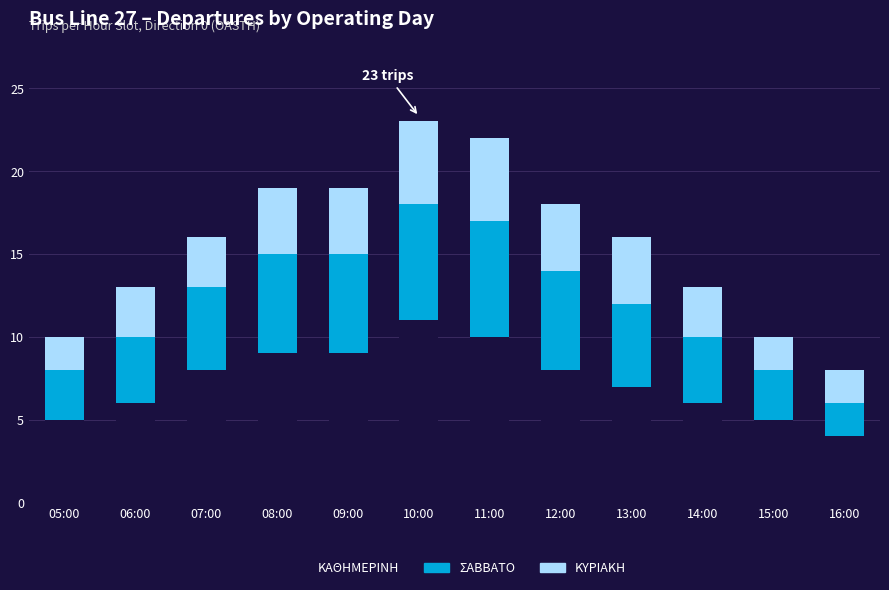

What is the highest value of the ΚΑΘΗΜΕΡΙΝΗ series?

11